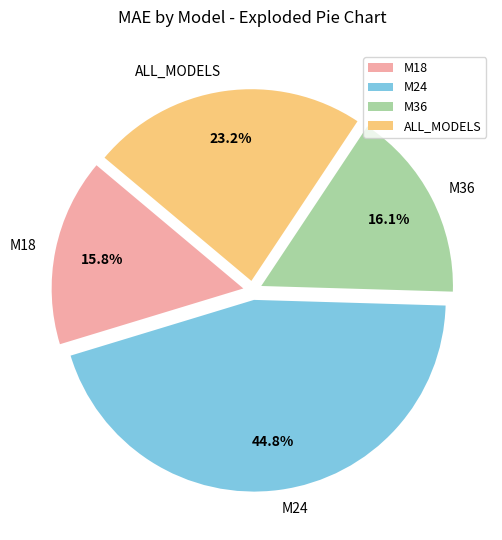

Which slice is the largest?

M24